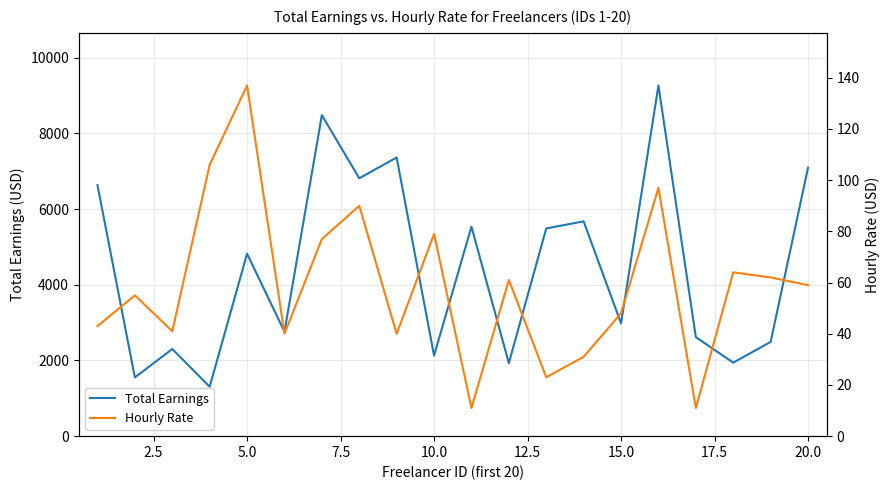

What is the highest value of the Total Earnings series?

9267